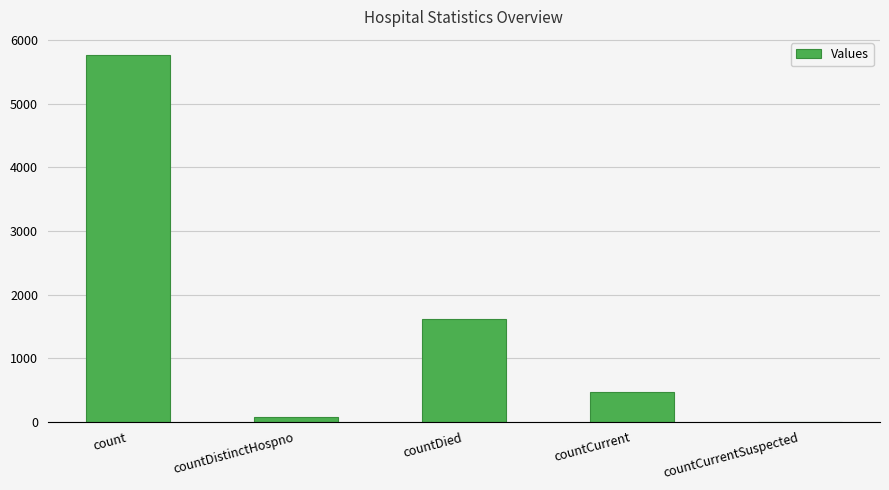

What is the sum of all values?

7922